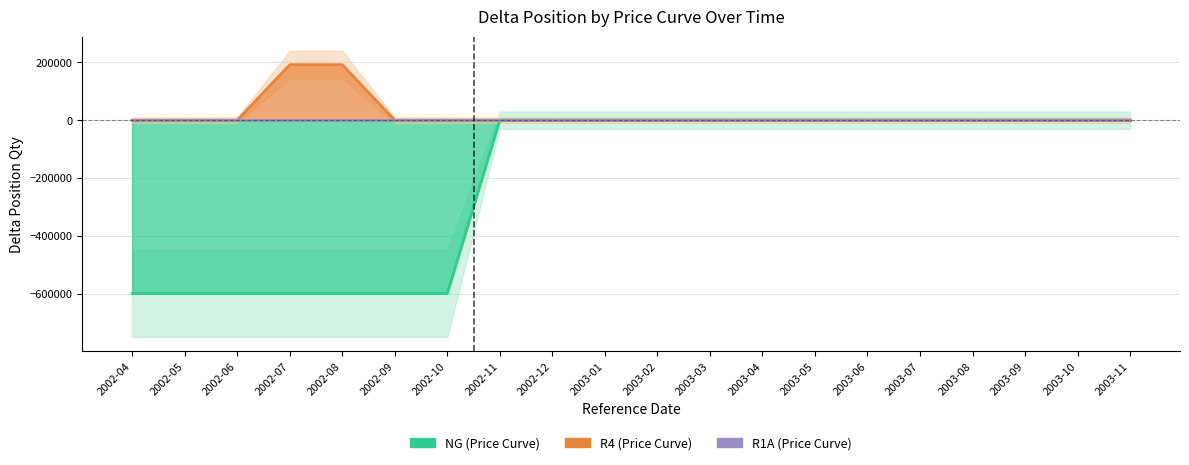

Reading left to right, extract all data points from this chart.

NG: 2002-04=-600000	2002-05=-600000	2002-06=-600000	2002-07=-600000	2002-08=-600000	2002-09=-600000	2002-10=-600000	2002-11=0	2002-12=0	2003-01=0	2003-02=0	2003-03=0	2003-04=0	2003-05=0	2003-06=0	2003-07=0	2003-08=0	2003-09=0	2003-10=0	2003-11=0
R4: 2002-04=0	2002-05=0	2002-06=0	2002-07=192000	2002-08=192000	2002-09=0	2002-10=0	2002-11=0	2002-12=0	2003-01=0	2003-02=0	2003-03=0	2003-04=0	2003-05=0	2003-06=0	2003-07=0	2003-08=0	2003-09=0	2003-10=0	2003-11=0